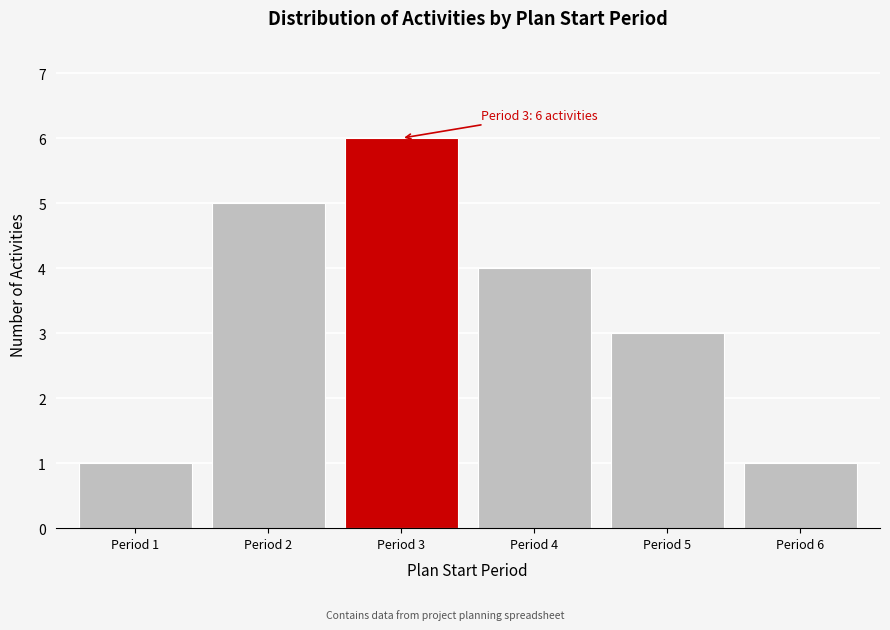

Which range on the x-axis has the tallest bar?

2.5 to 3.5